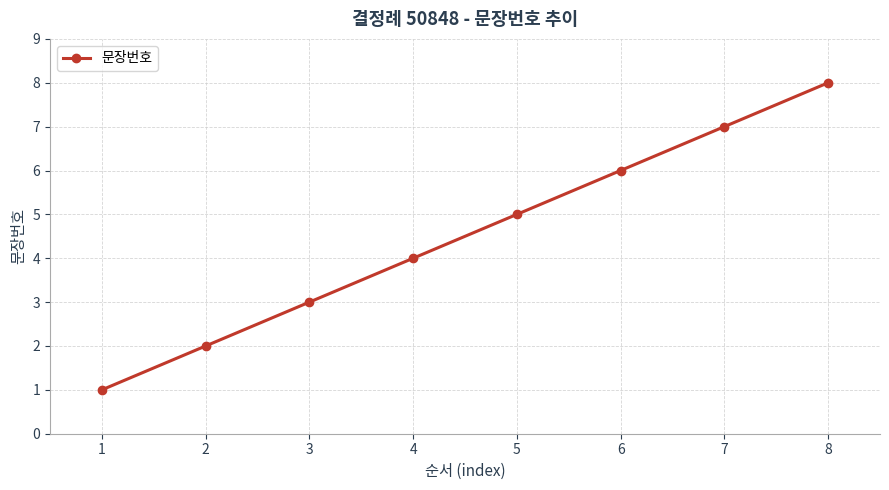

The chart shows a value of 2 at 7. True or false?

False